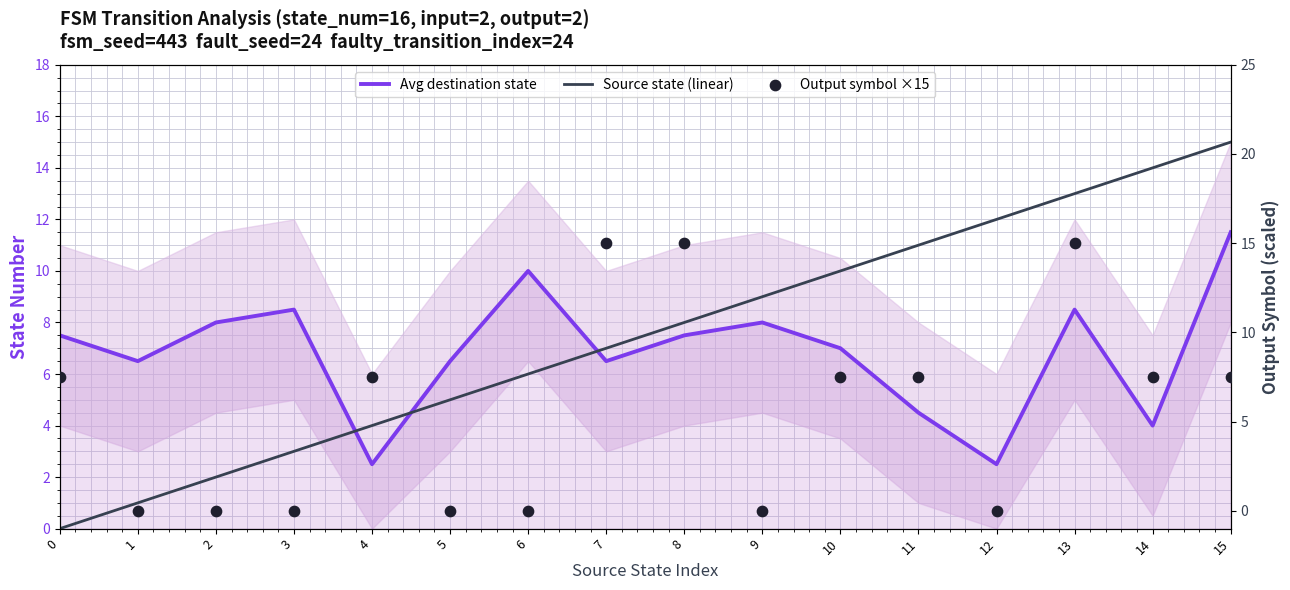

Which series reaches the minimum Y coordinate?

Source state (linear)